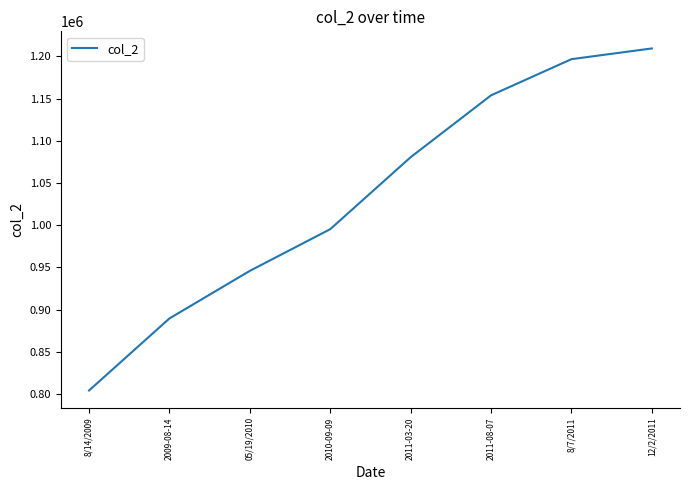

The chart shows a value of 321246 at 2010-09-09. True or false?

False